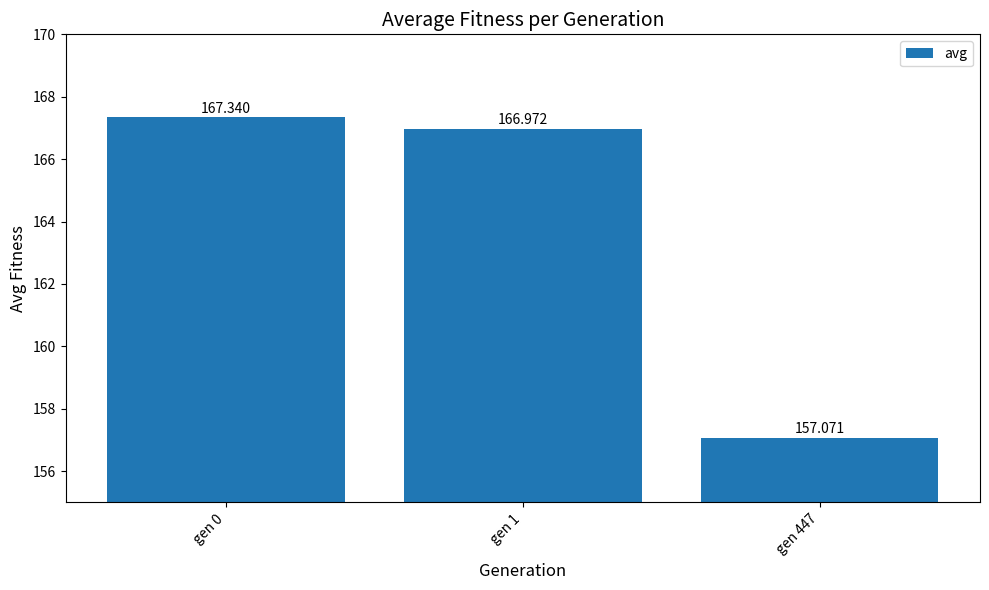

The chart shows a value of 253.5 at gen 447. True or false?

False